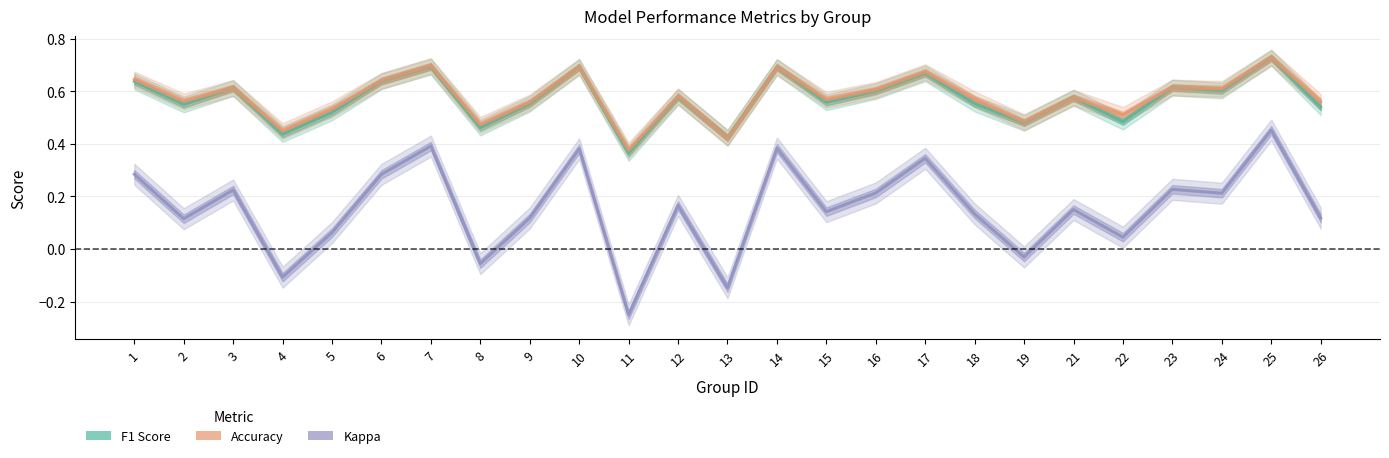

Is the value of F1 Score at 1 greater than the value of Kappa at 25?

Yes